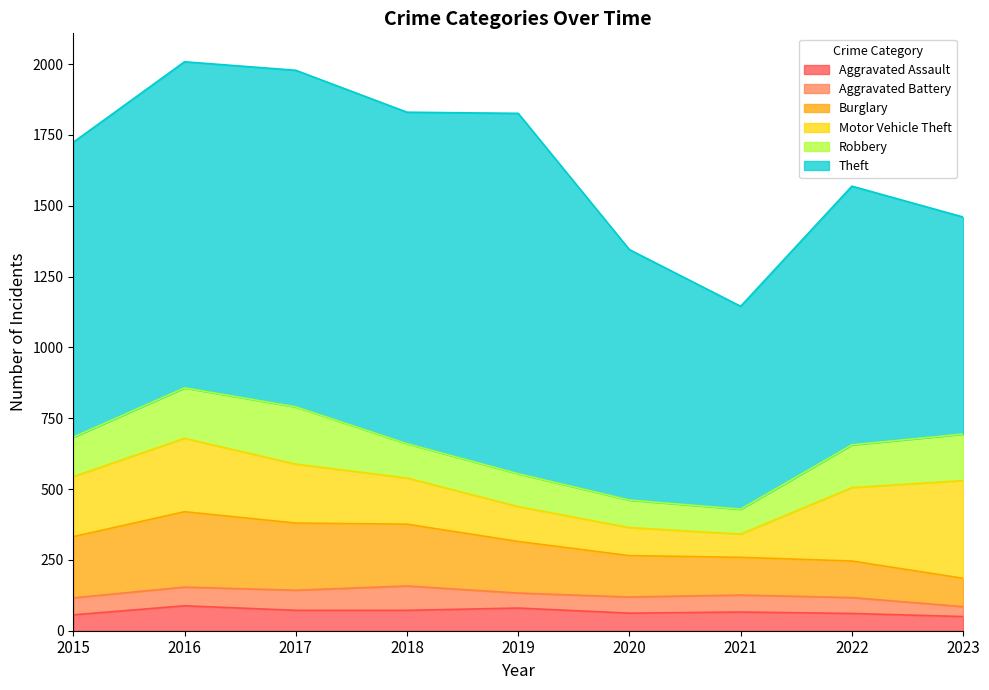

In Motor Vehicle Theft, how many points are lower than both neighbors (excluding endpoints)?

1